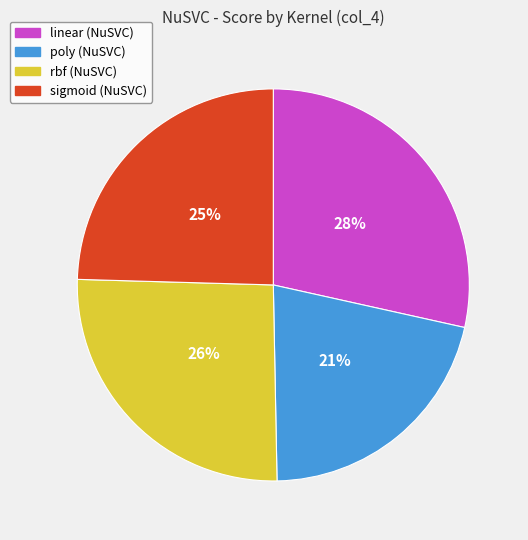

True or false: poly accounts for 21% of the total.

True